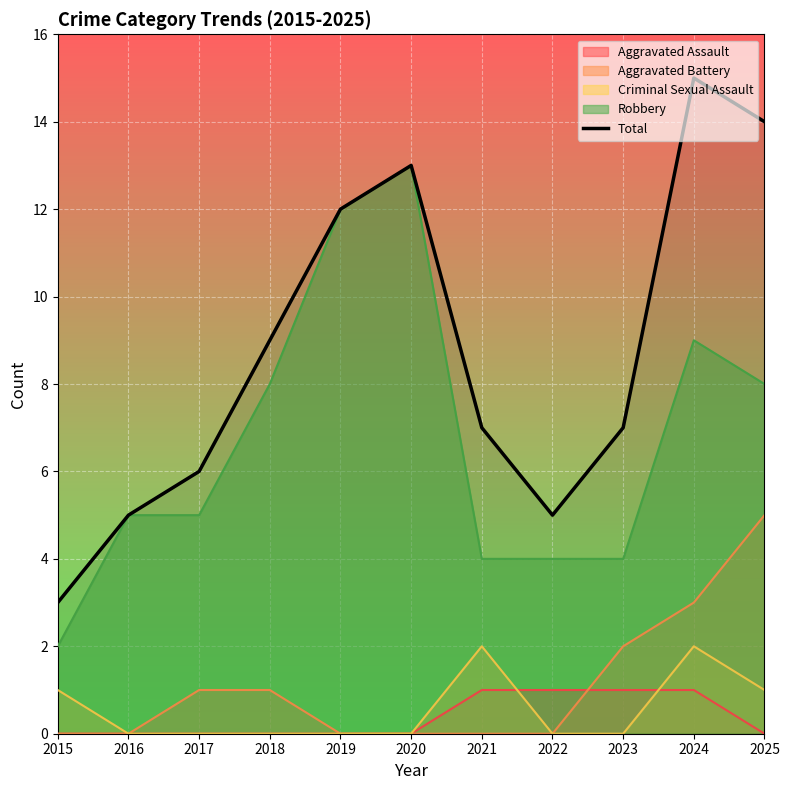

What is the maximum value shown in the chart?

15